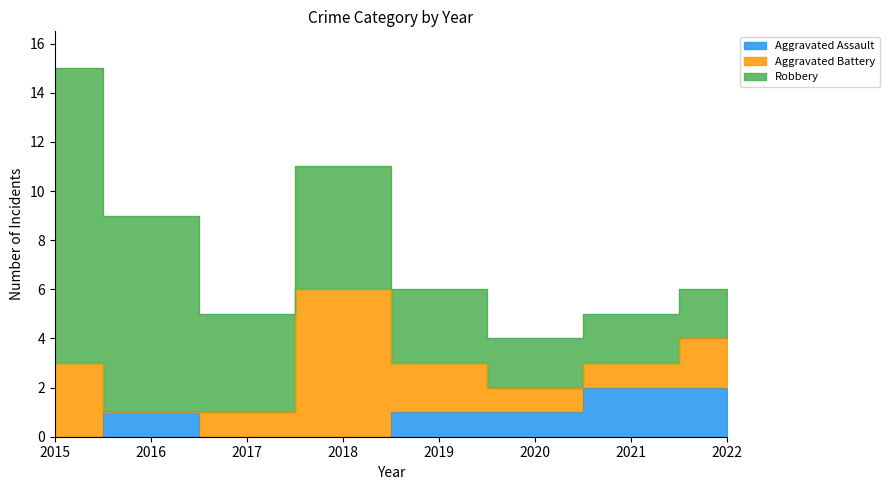

What are all the series names shown in the legend?

Aggravated Assault, Aggravated Battery, Robbery